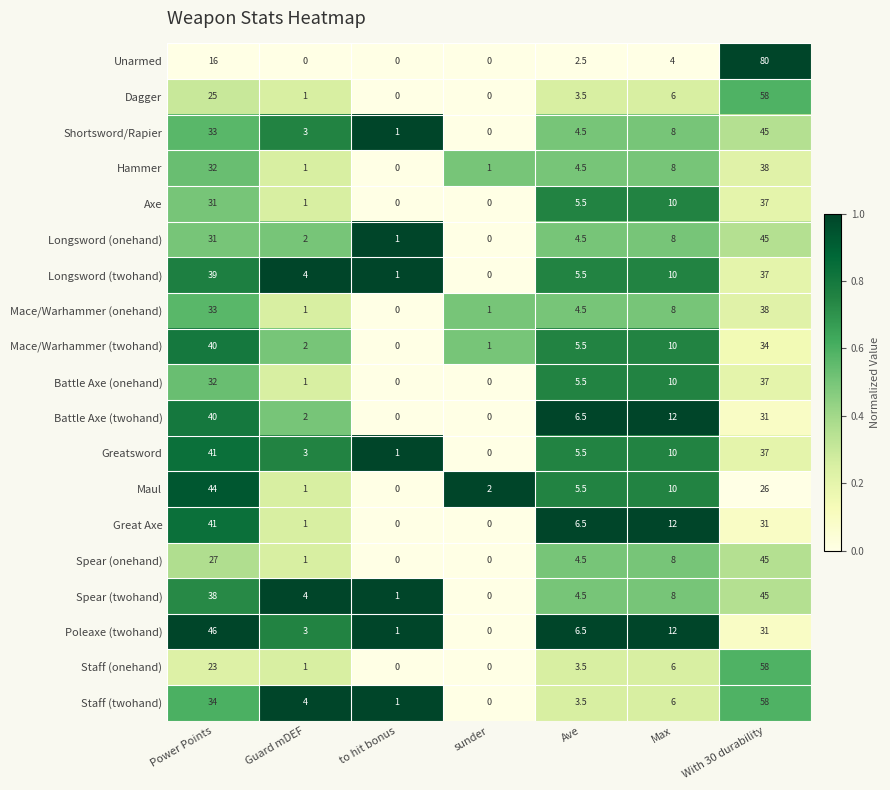

At which label does Staff (onehand) reach its peak?

With 30 durability